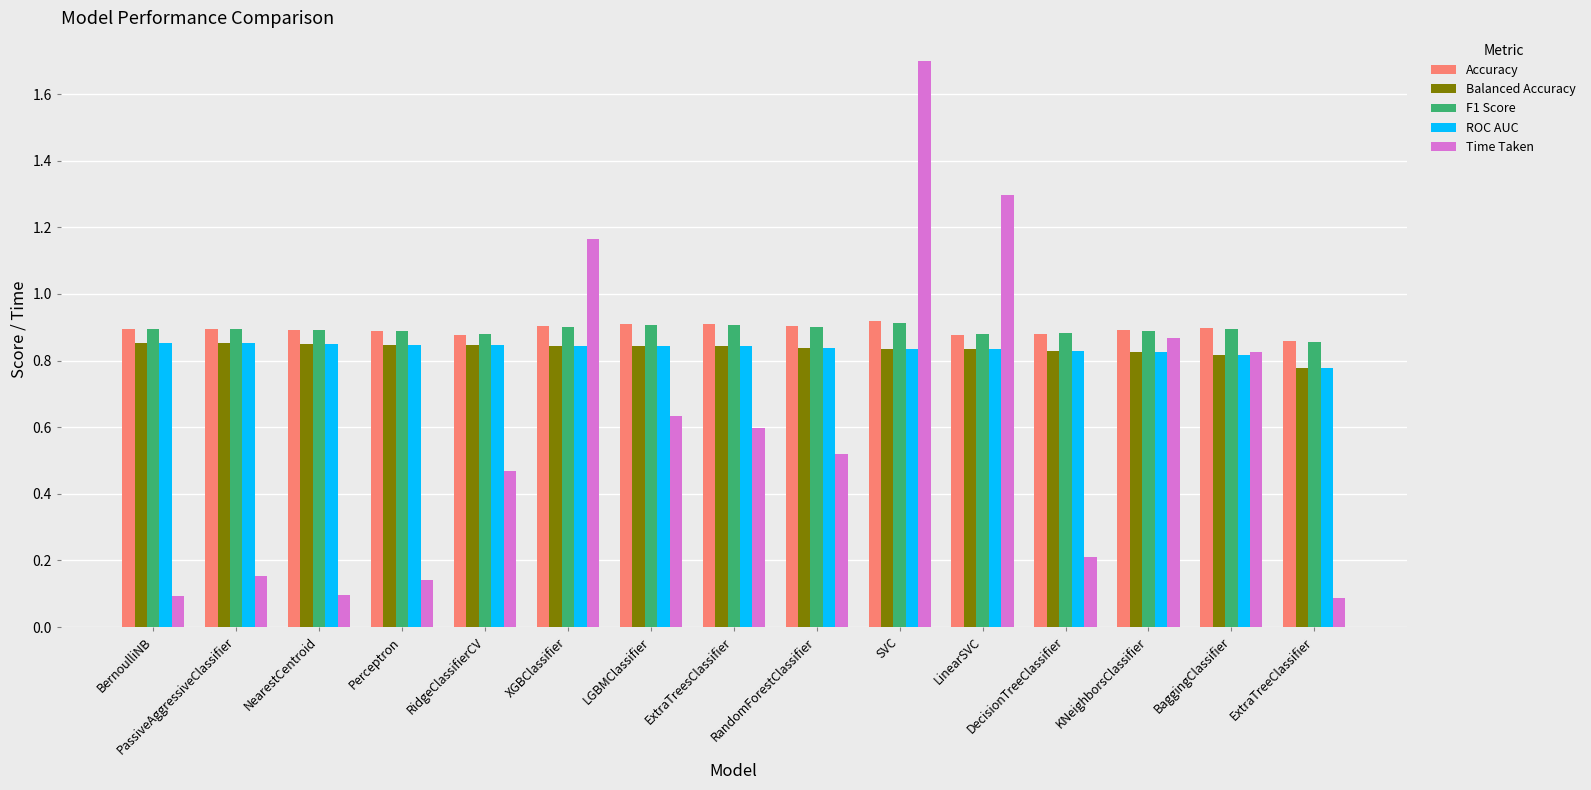

At which category is the sum across all series the highest?

SVC